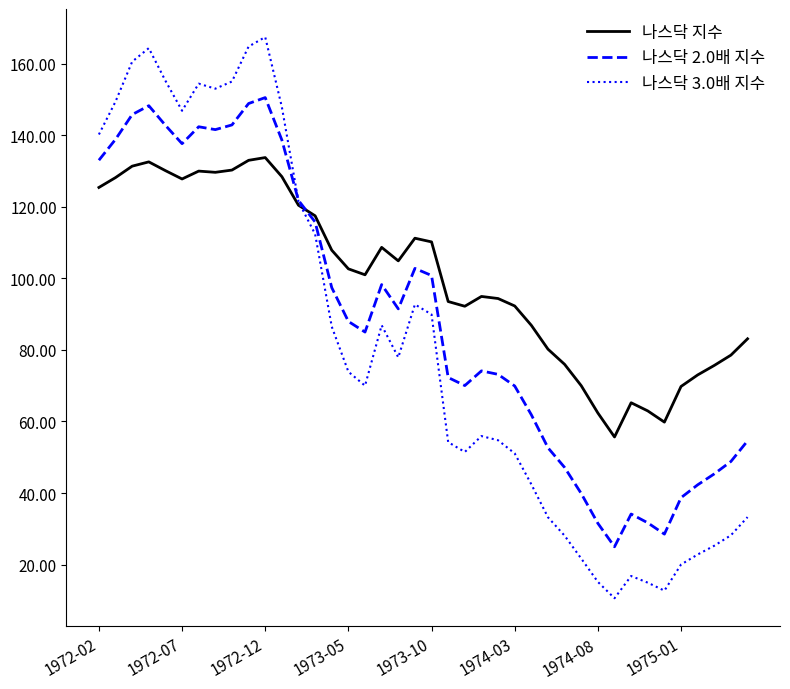

List the series in order of their peak value, highest first.

나스닥 3.0배 지수, 나스닥 2.0배 지수, 나스닥 지수